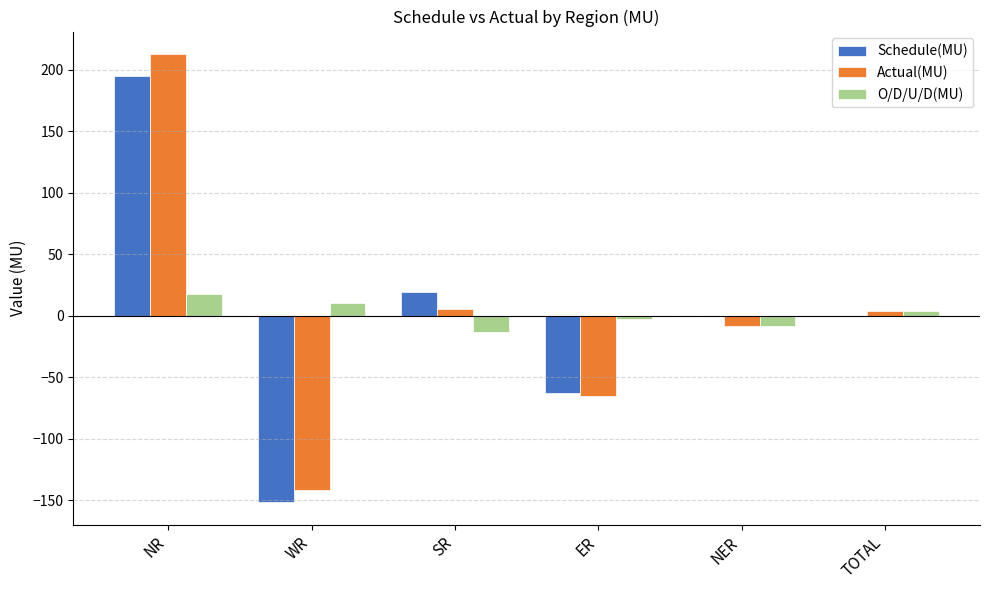

Which series changed the most between SR and ER?

Schedule(MU)